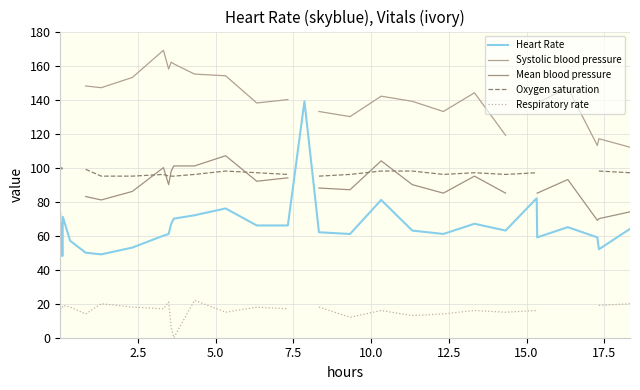

What is the lowest value of the Heart Rate series?

48